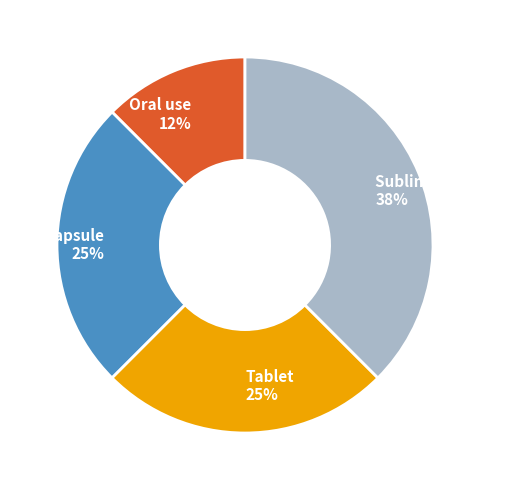

Is Capsule the majority of the pie?

No